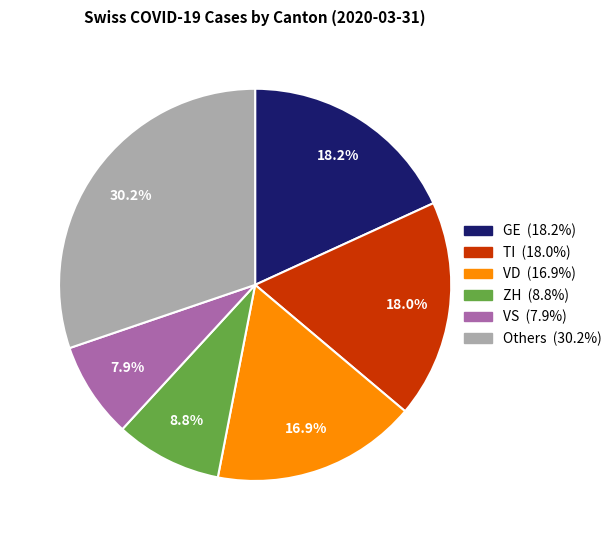

Does any single category account for the majority?

No